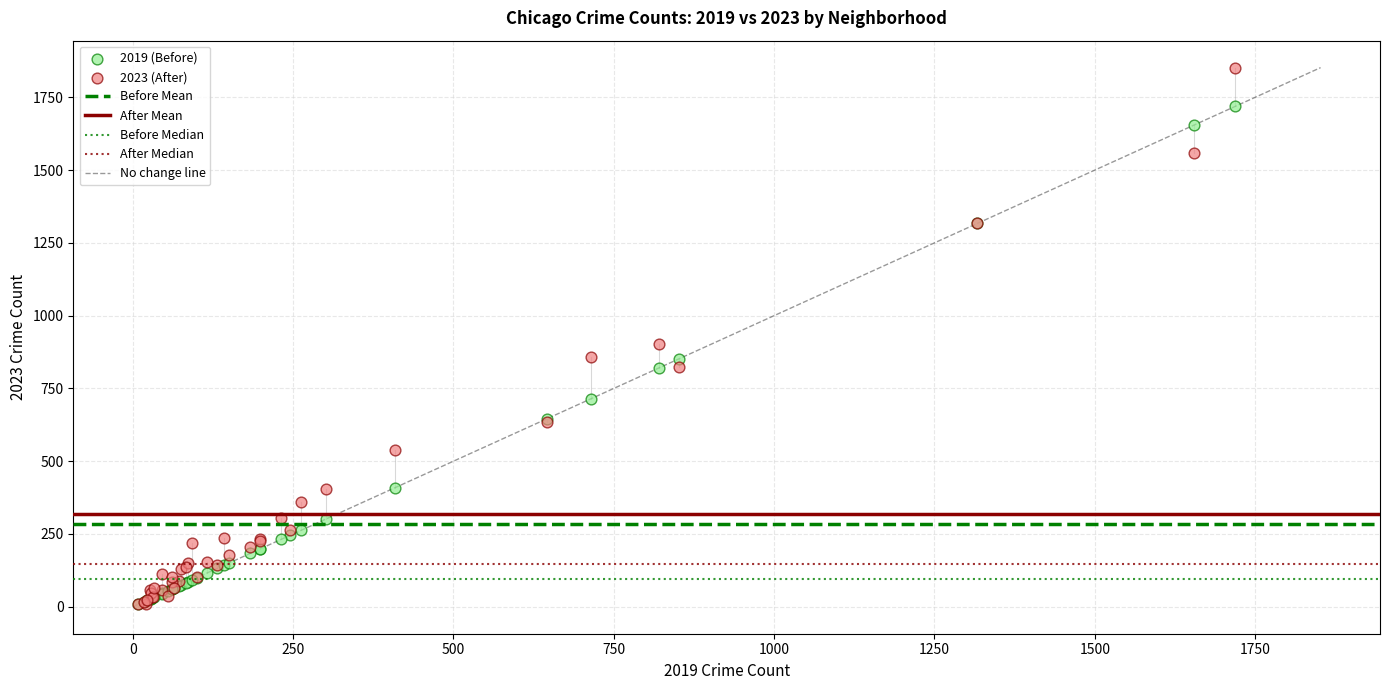

In the 2023 (After) series, what Y value is closest to 931?

901